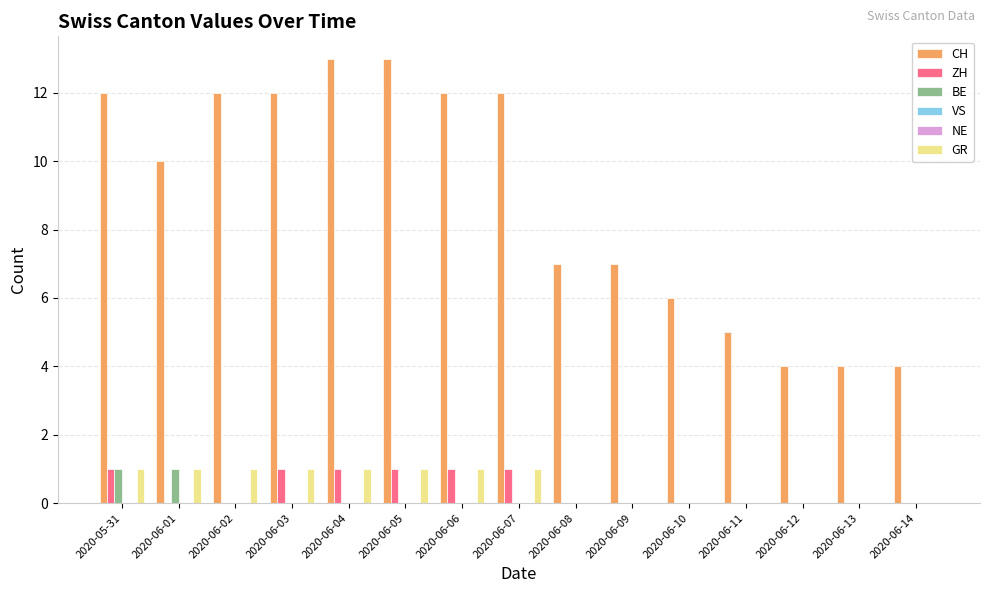

What are all the series names shown in the legend?

CH, ZH, BE, VS, NE, GR